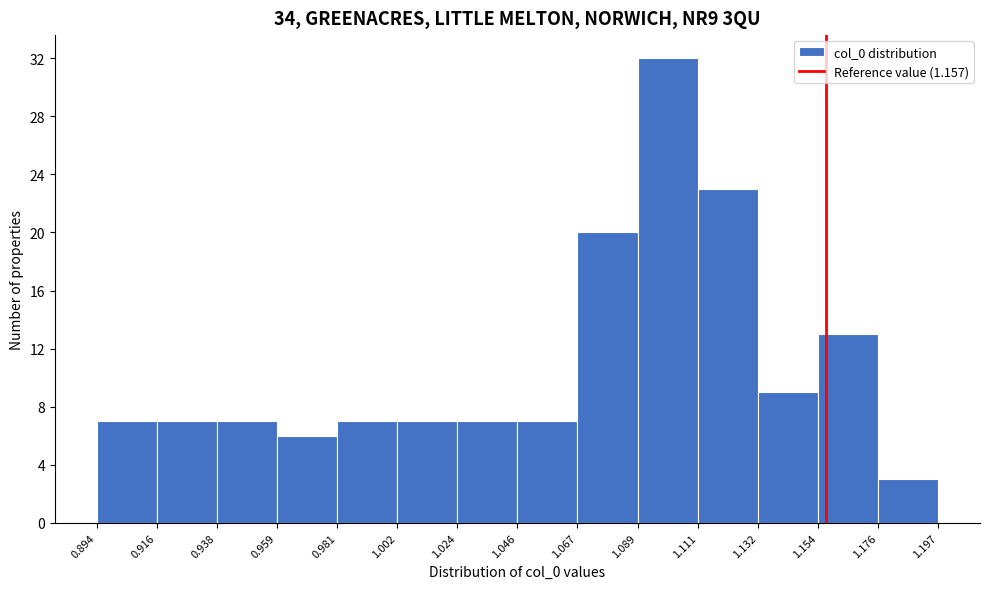

Reading left to right, transcribe this chart: for each bar, give the range it covers on the x-axis and its height. The values are not printed on the chart, so give them approximately, as read against the axis.

0.894 to 0.916: 7
0.916 to 0.938: 7
0.938 to 0.959: 7
0.959 to 0.981: 6
0.981 to 1.002: 7
1.002 to 1.024: 7
1.024 to 1.046: 7
1.046 to 1.067: 7
1.067 to 1.089: 20
1.089 to 1.111: 32
1.111 to 1.132: 23
1.132 to 1.154: 9
1.154 to 1.176: 13
1.176 to 1.197: 3